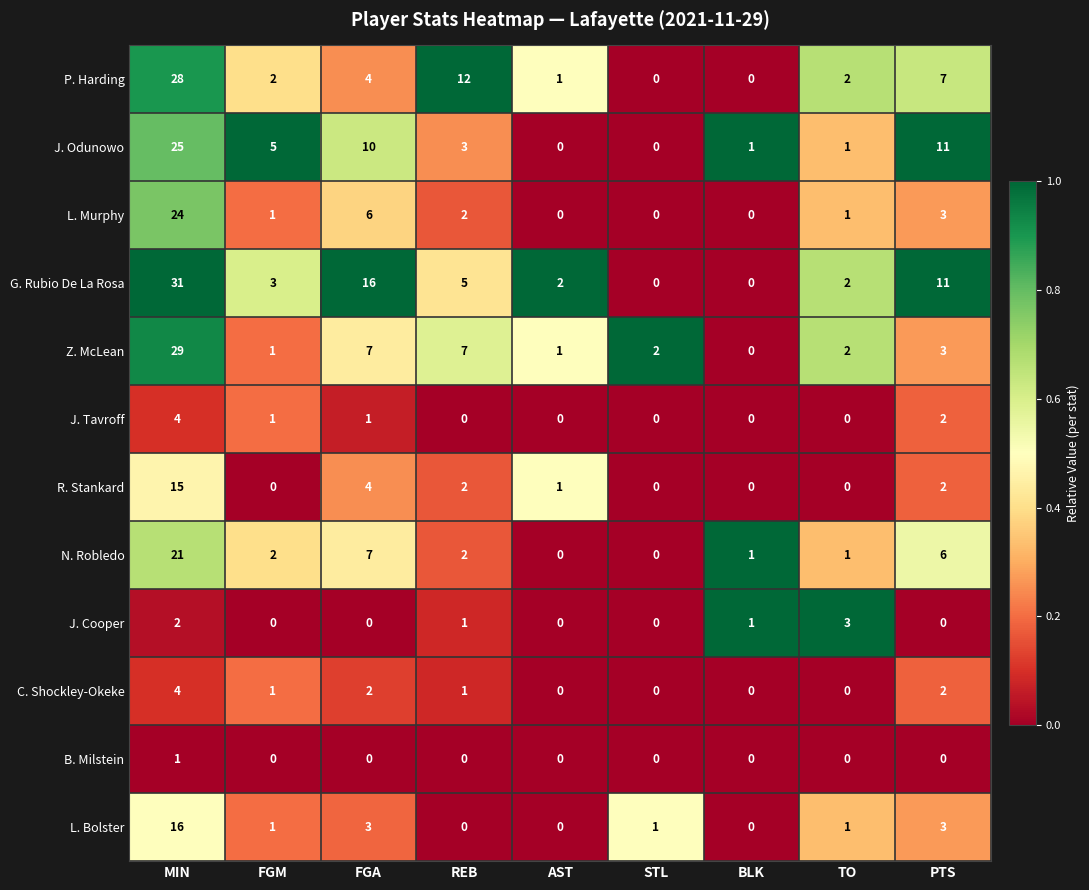

How many data points does each series have?

9